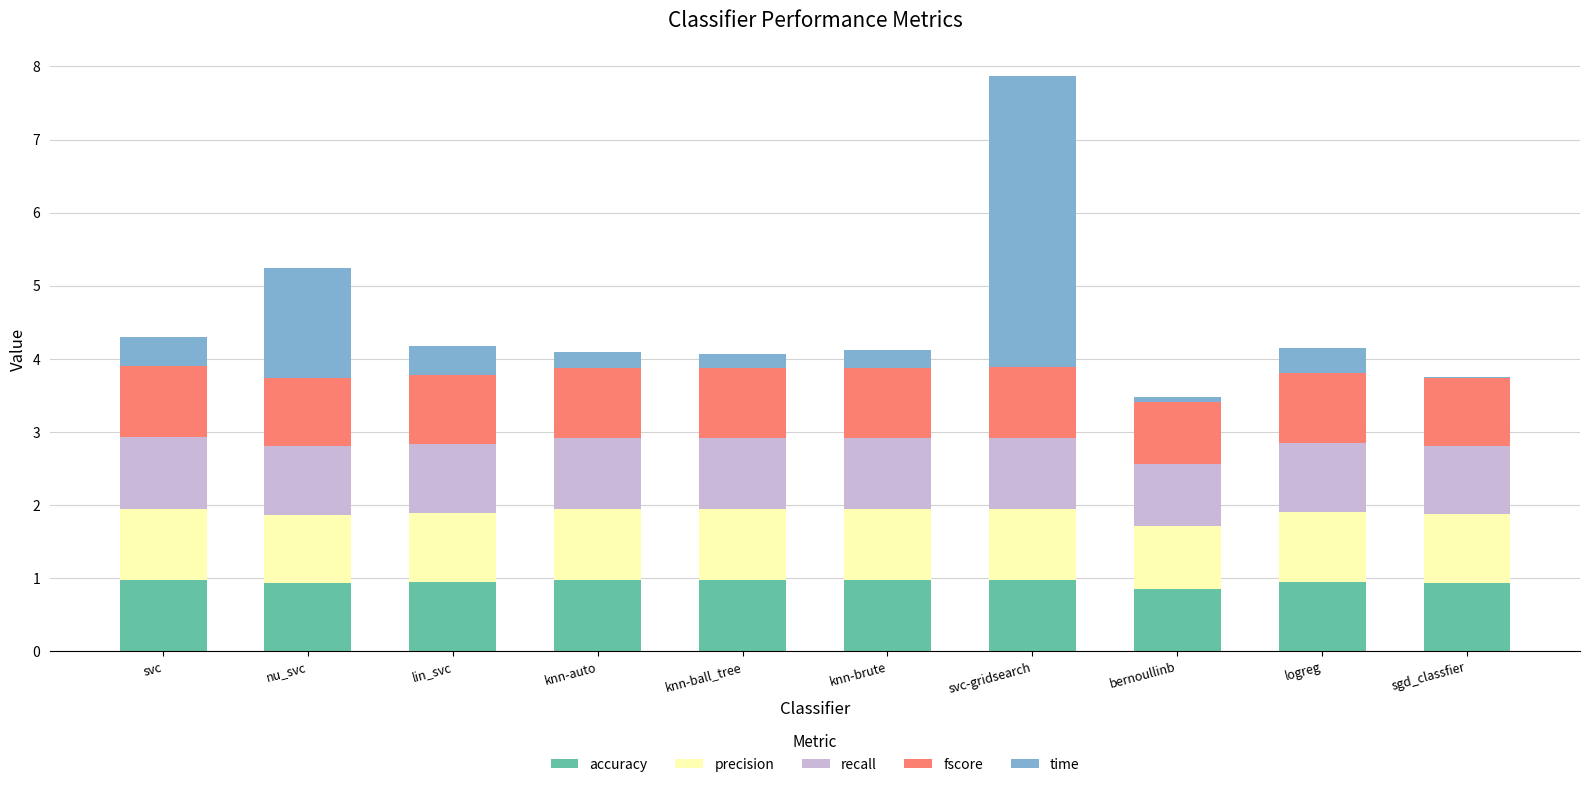

Is it true that accuracy equals 0.9 at nu_svc?

True